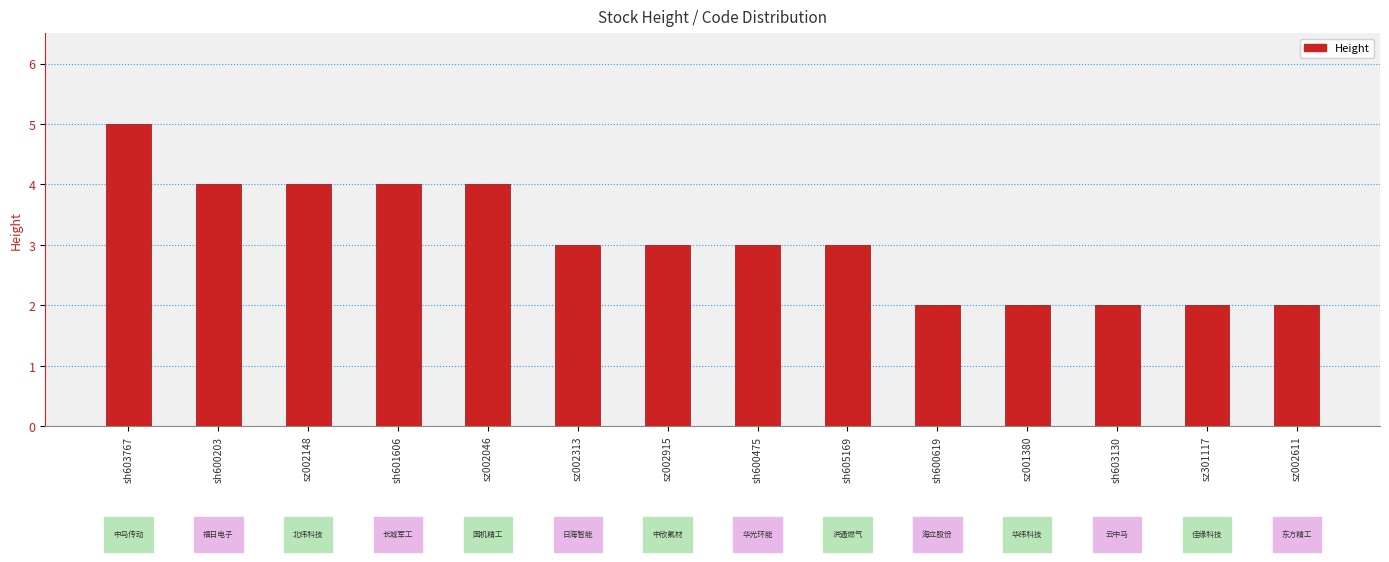

At which label does the data first exceed 3?

sh603767